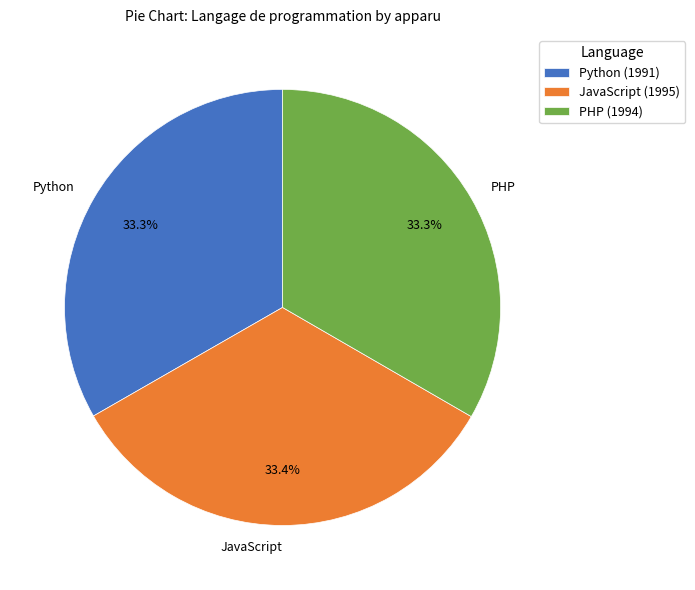

How many segments does this pie chart have?

3